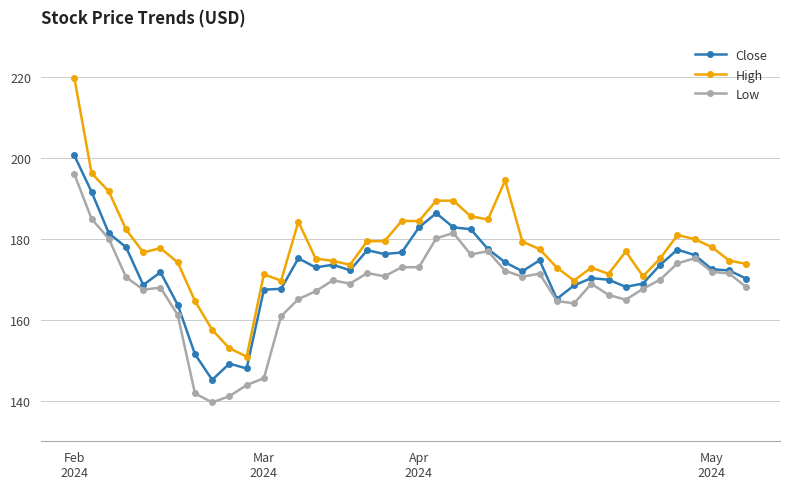

What is the lowest value of the High series?

150.9